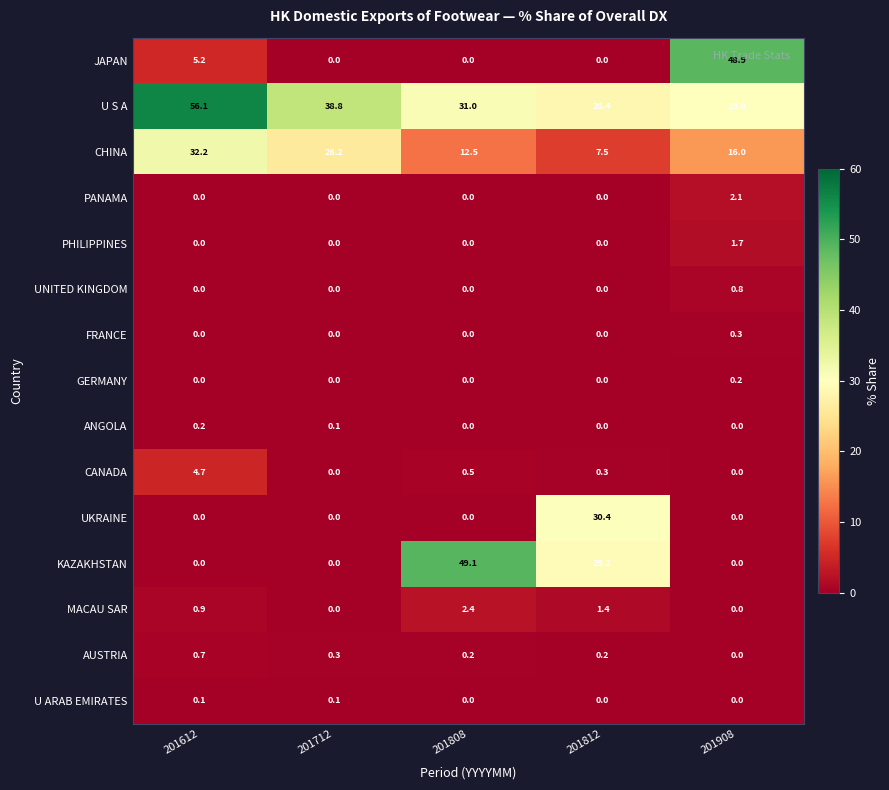

Count the UNITED KINGDOM values in the range 0 to 1.

5